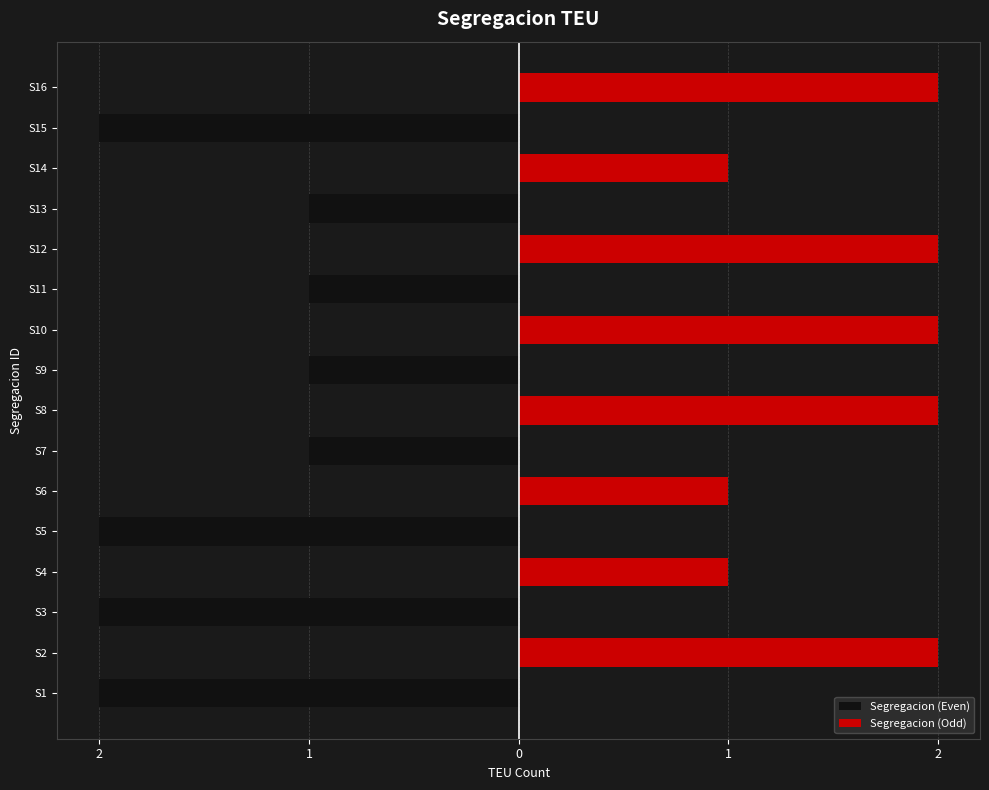

Reading left to right, what are all the values shown in this chart?

Segregacion (Even): -2	-2	-2	-1	-1	-1	-1	-2
Segregacion (Odd): 2	1	1	2	2	2	1	2